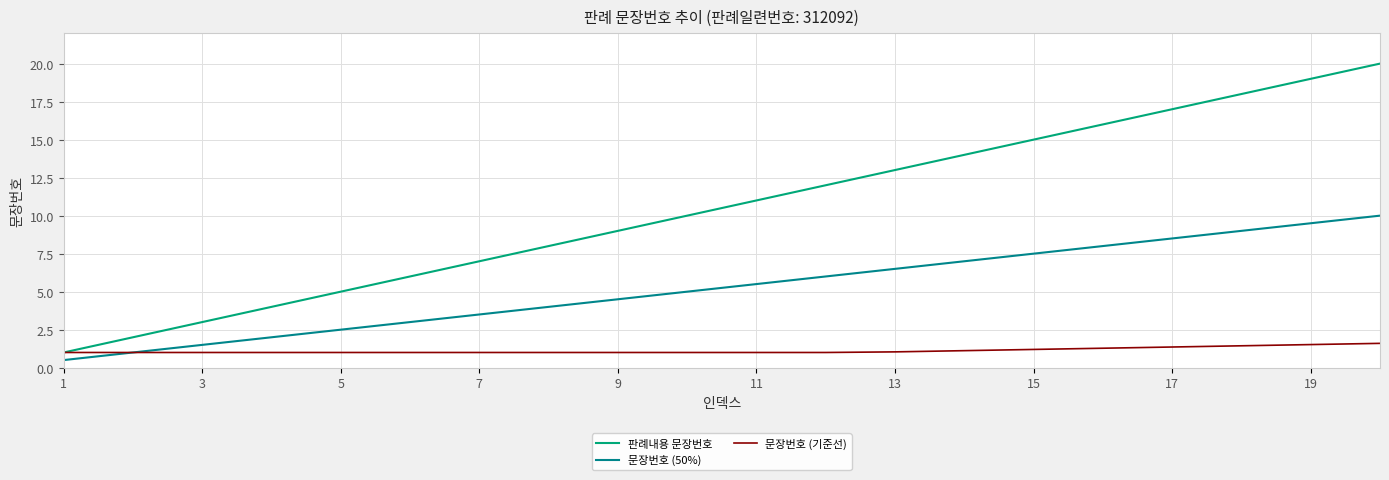

True or false: 문장번호 (기준선) has more than 0 interior local peaks.

False